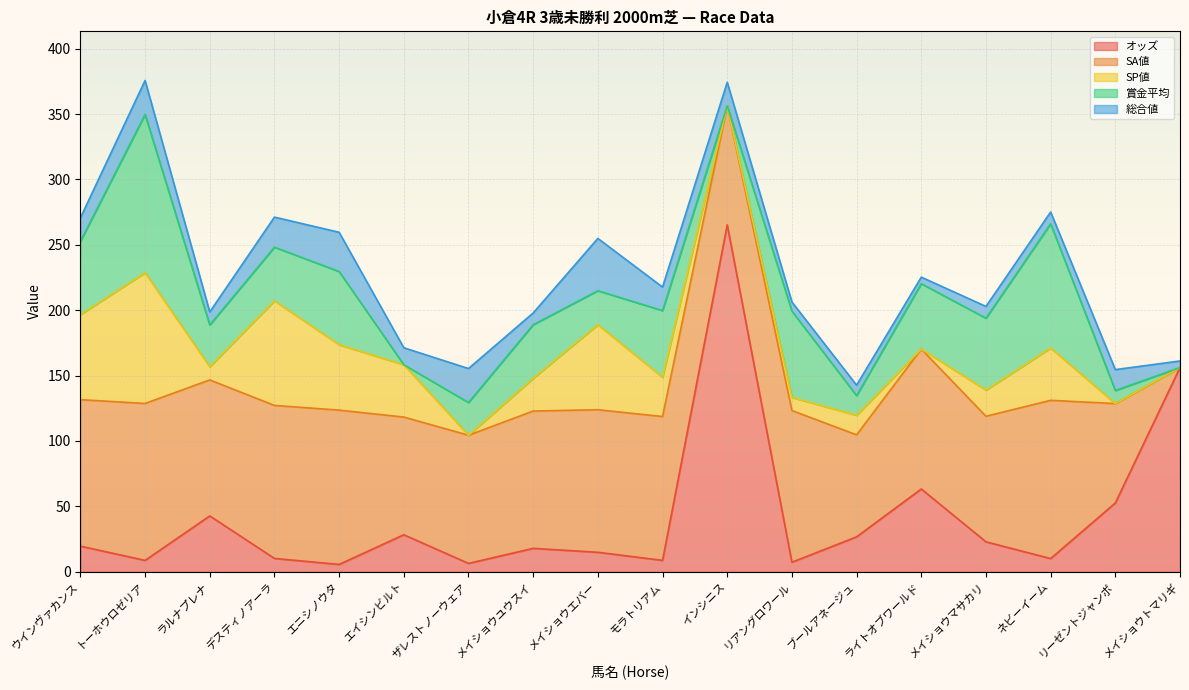

True or false: オッズ and 賞金平均 cross at least once.

True